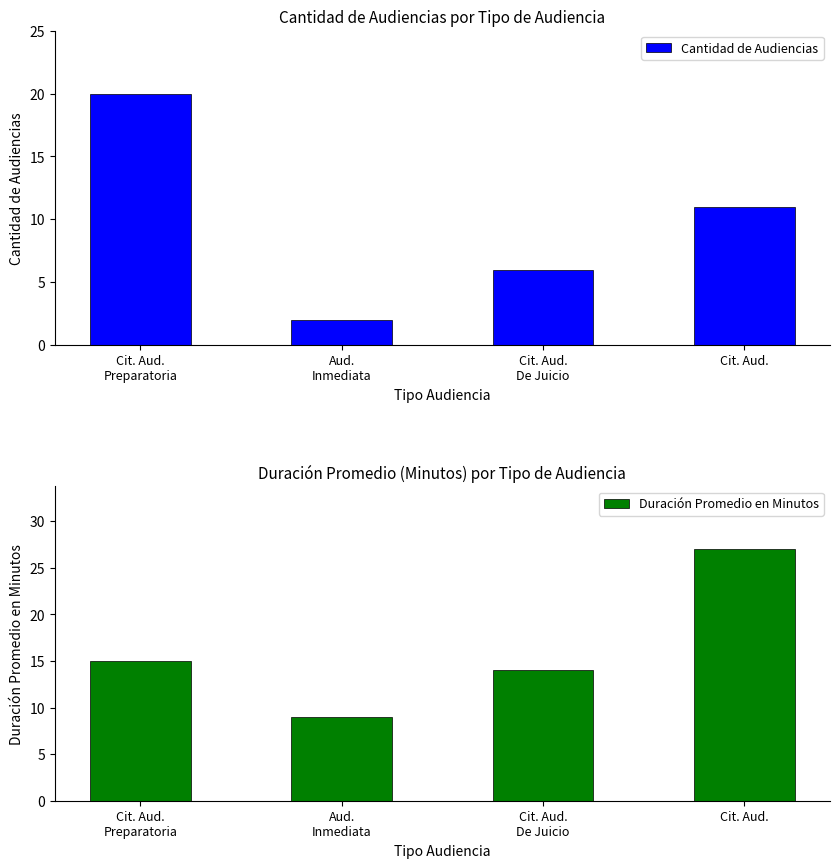

What is the difference between the Cantidad de Audiencias values at Cit. Aud.
De Juicio and Aud.
Inmediata?

4